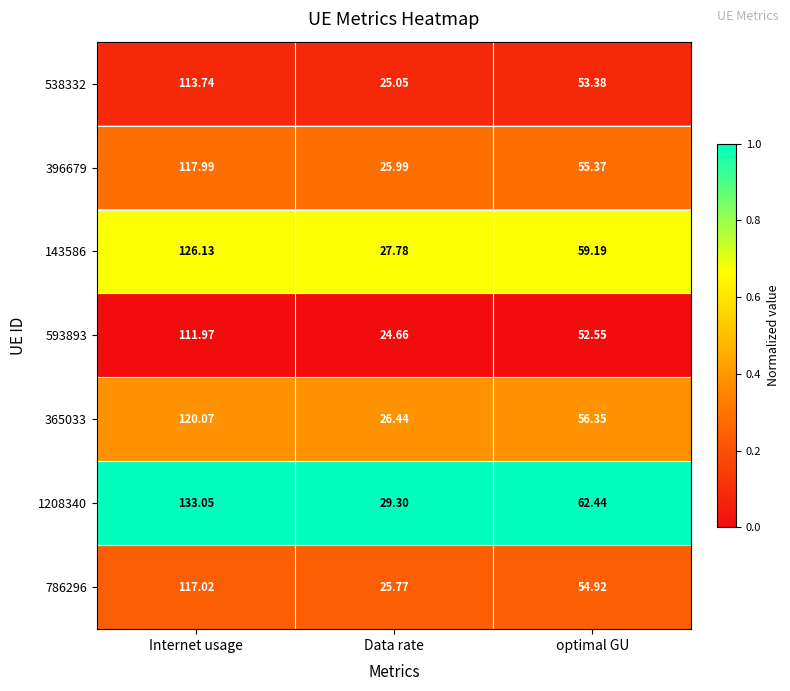

How many data points does each series have?

3